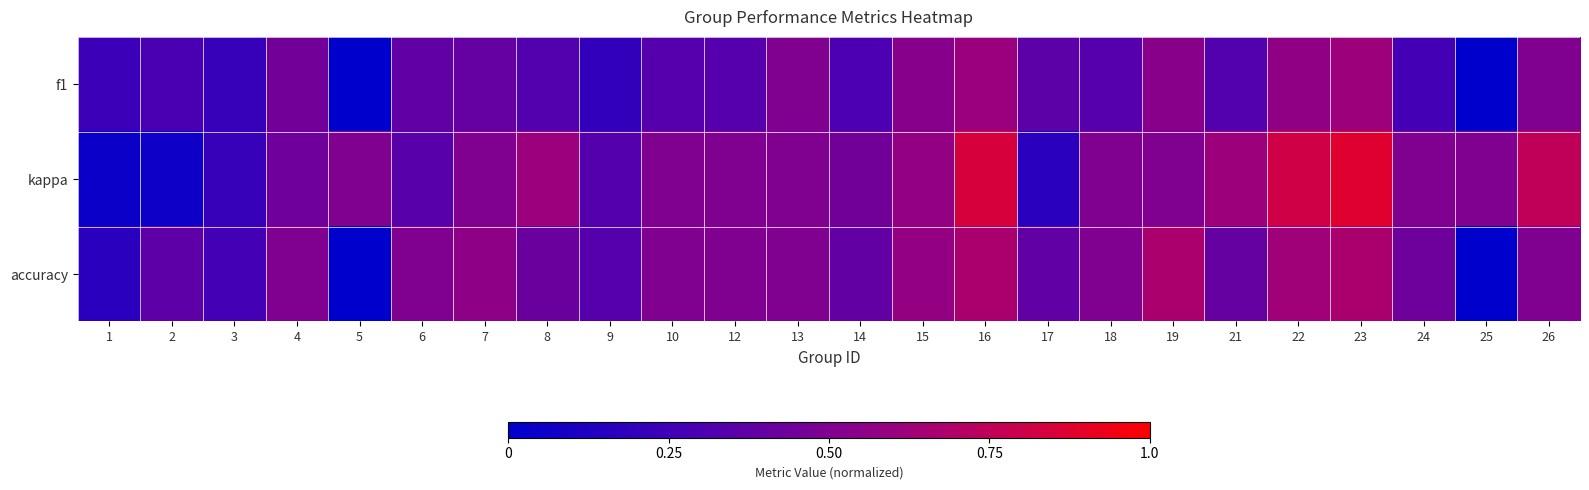

Which series changed the most between 6 and 12?

kappa